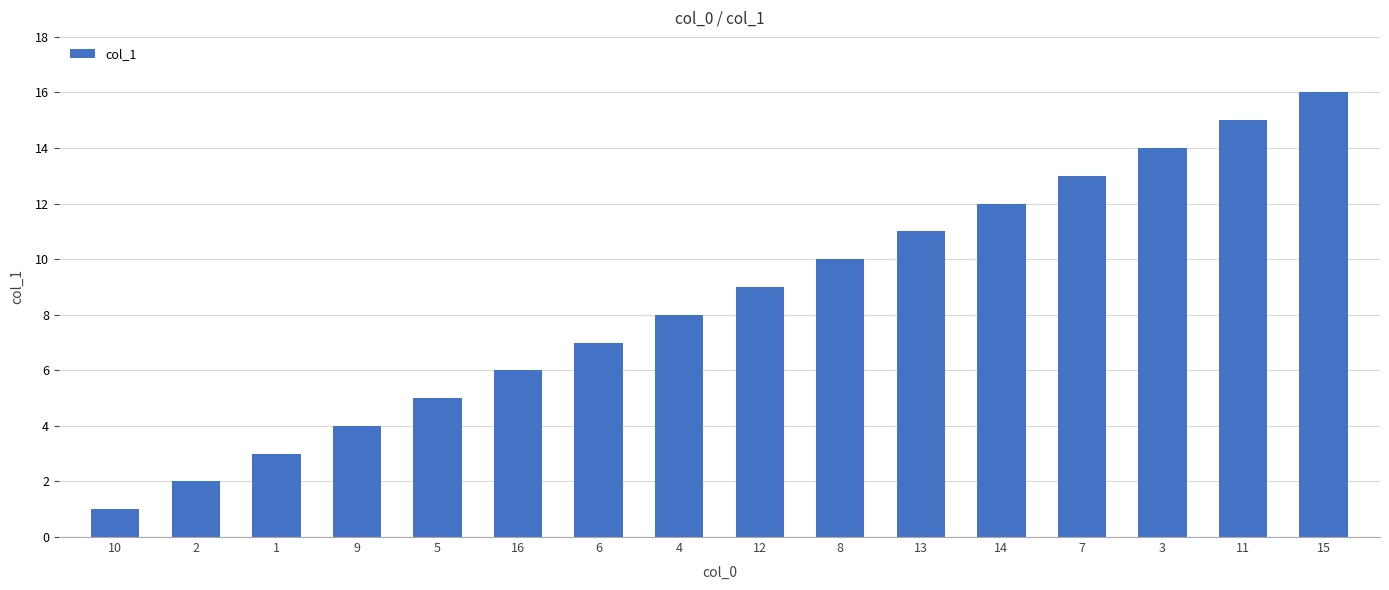

At which category does the chart reach its peak across all series?

15